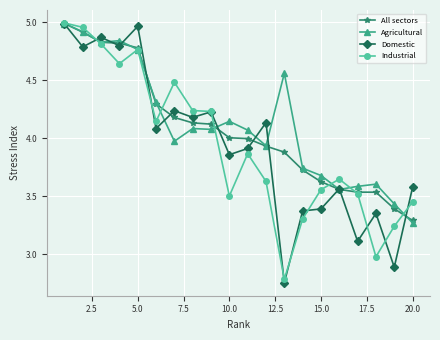

True or false: Agricultural has more than 1 points higher than both neighbors.

True